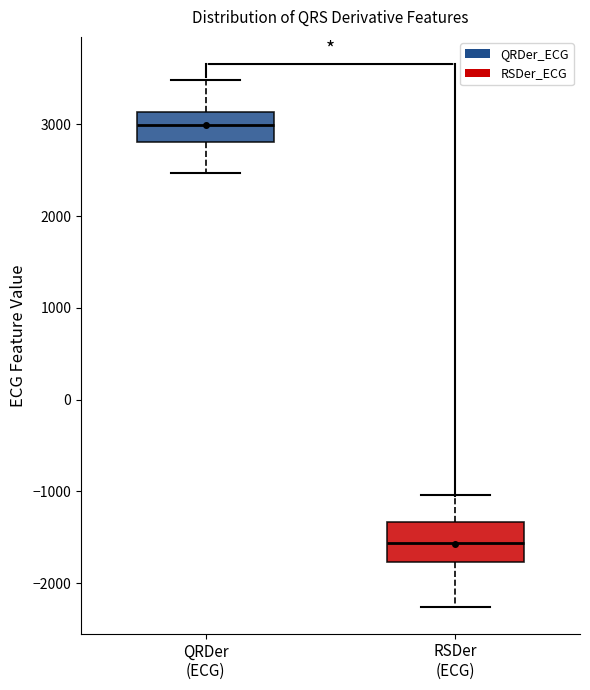

Reading left to right, read every box against the y-axis: the position of its median line, the range the box covers, and the ends of its whiskers. The values are not printed on the chart, so give them approximately, as read against the axis.

QRDer (ECG): median 3000, box 2800 to 3100, whiskers 2500 to 3500
RSDer (ECG): median -1600, box -1800 to -1300, whiskers -2300 to -1000